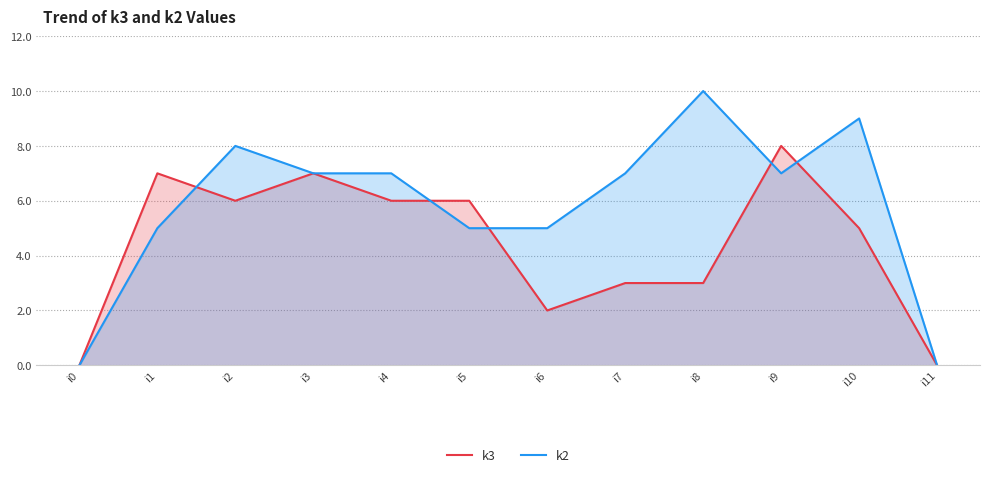

Rank the series by their average value, from lowest to highest.

k3, k2